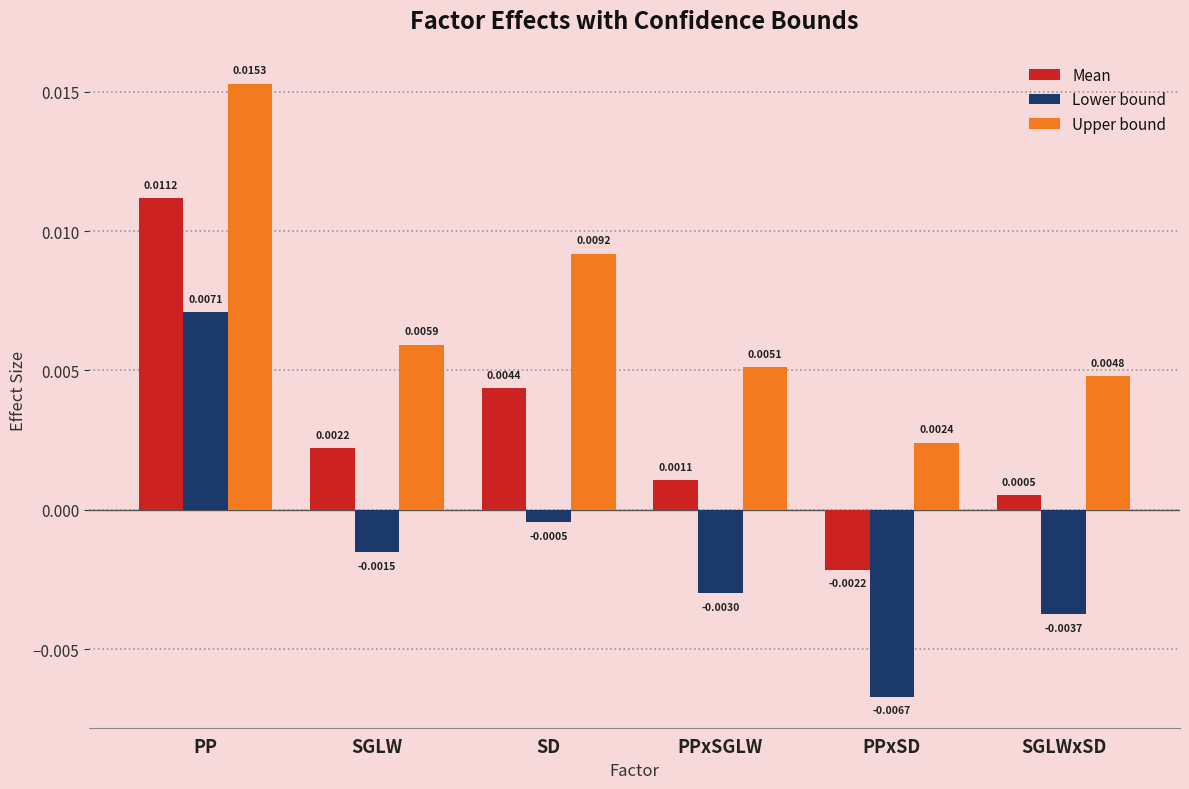

What are all the series names shown in the legend?

Mean, Lower bound, Upper bound